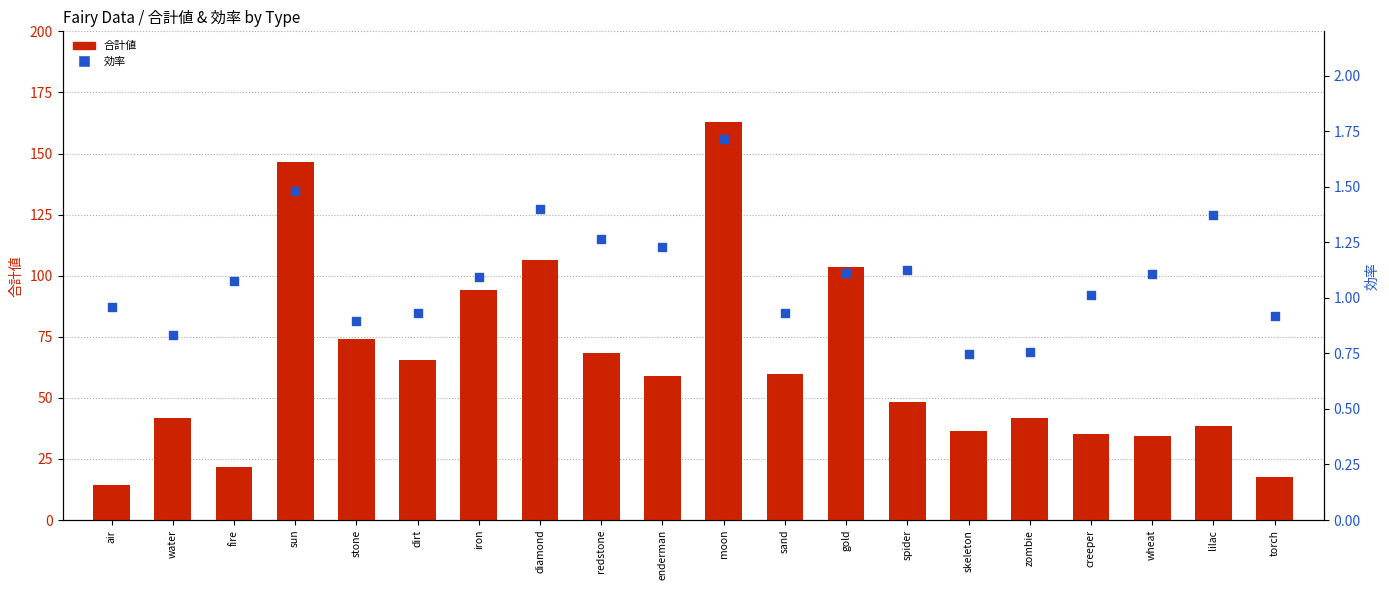

Which series has the widest spread of Y values?

合計値